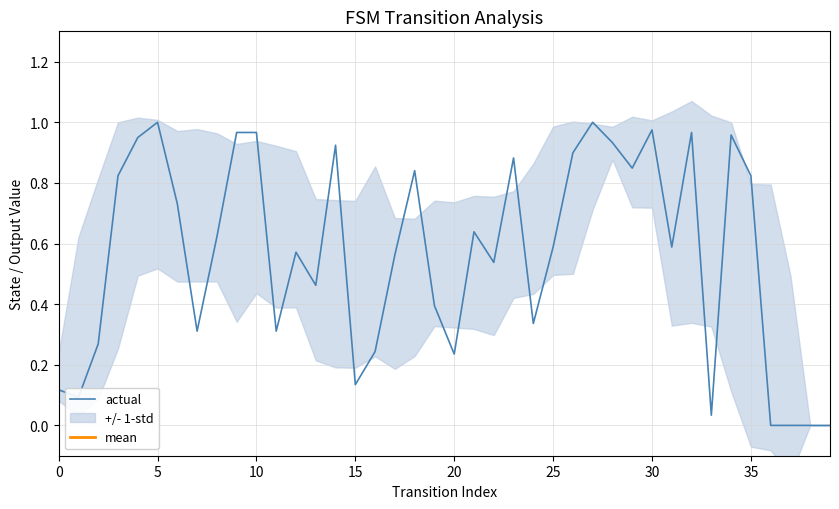

What is the label of the 22nd point from the left?

21